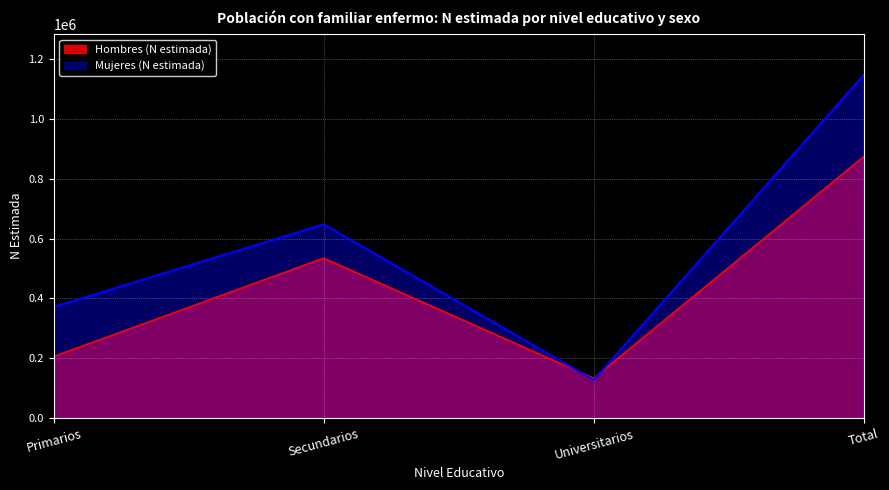

What is the label of the 1st point from the left?

Primarios